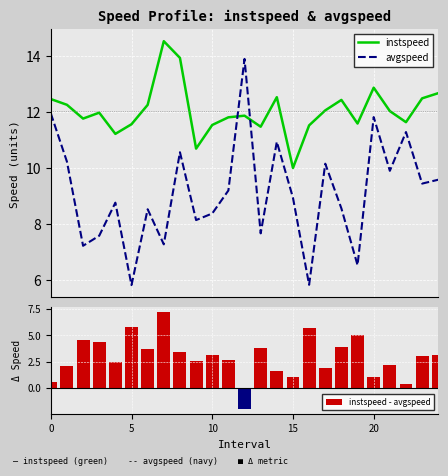

True or false: avgspeed and instspeed cross at least once.

True